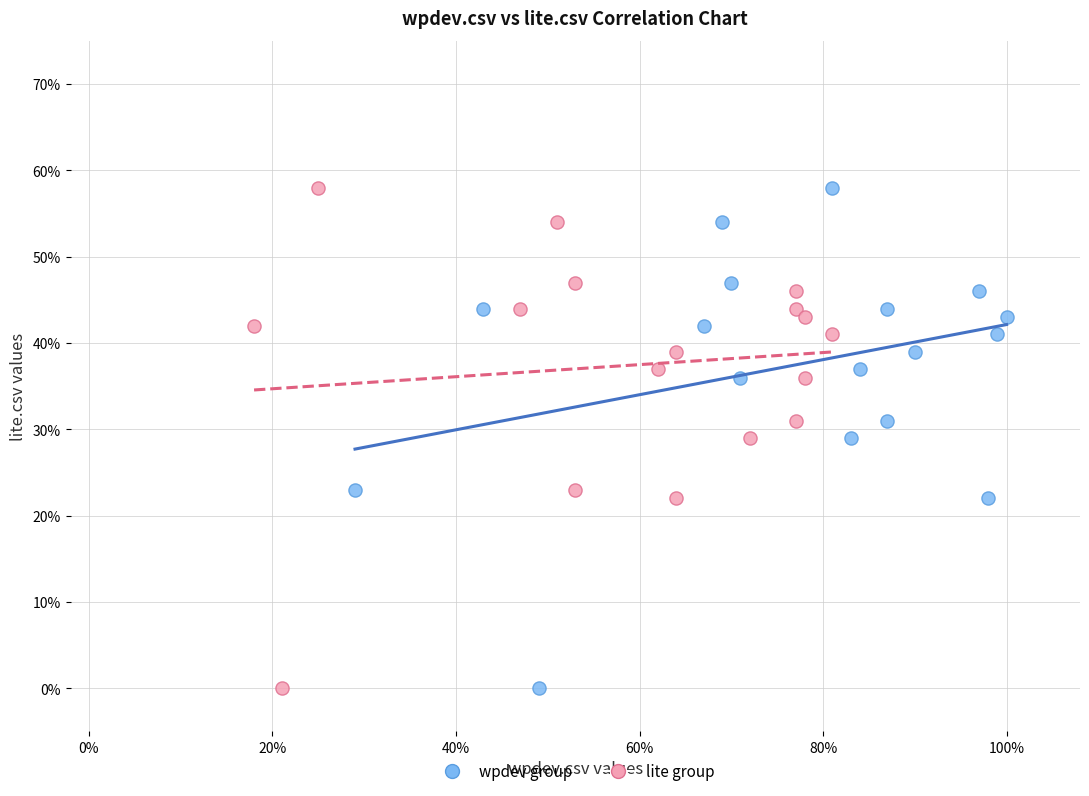

What are all the series names shown in the legend?

wpdev group, lite group